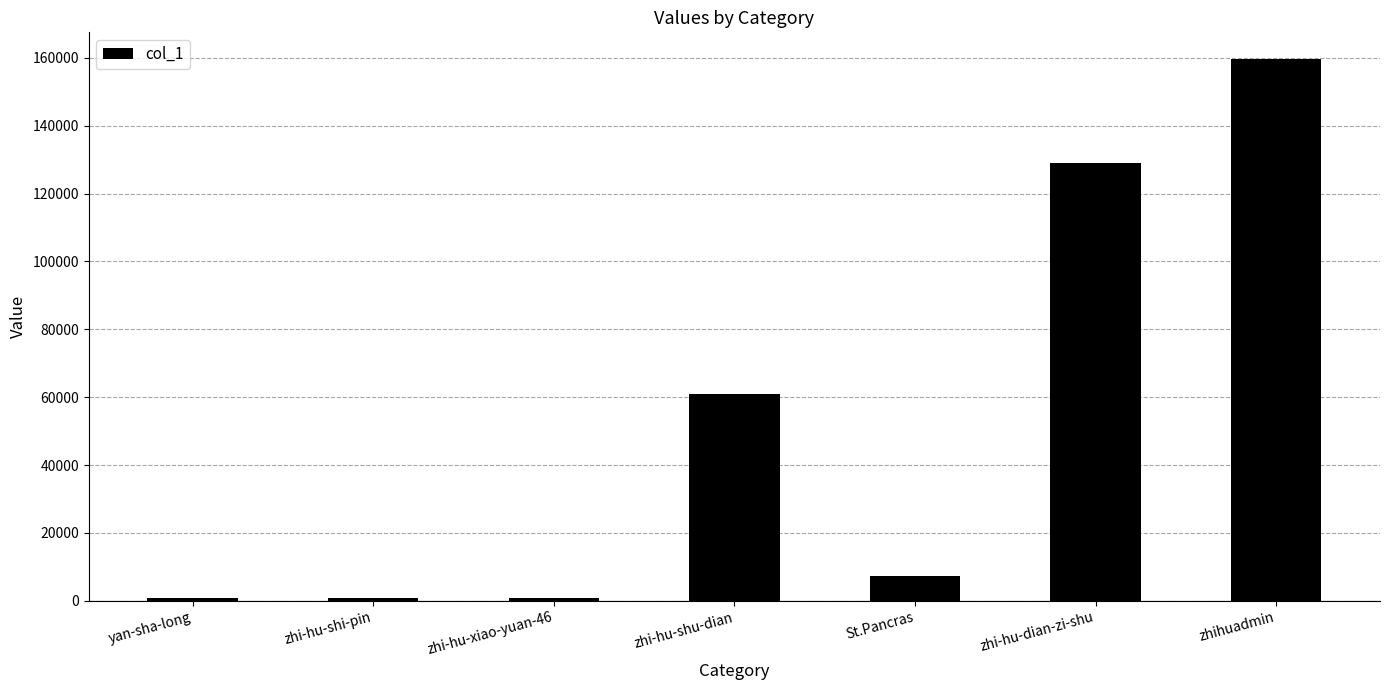

The value at zhi-hu-dian-zi-shu is 129087. True or false?

True